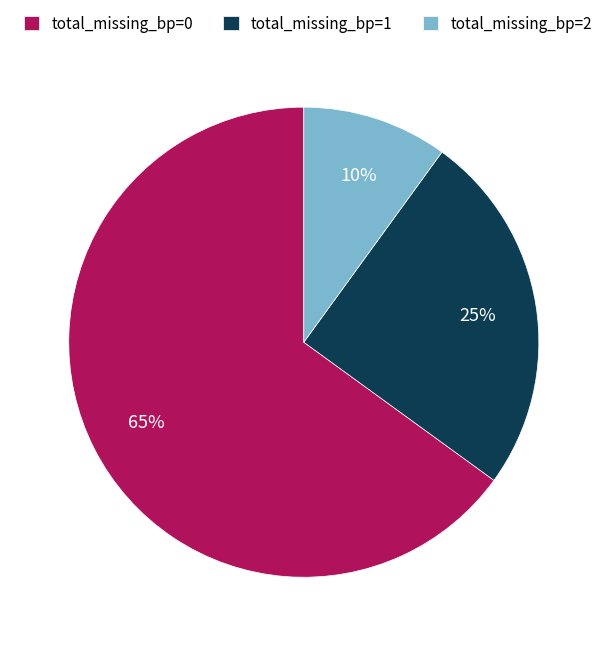

How many segments does this pie chart have?

3